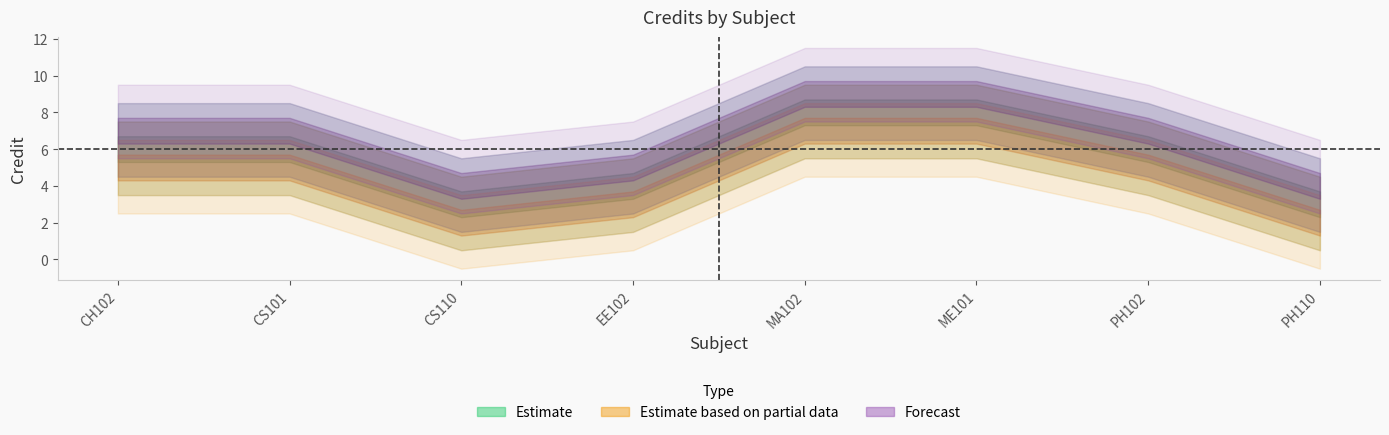

List the series in order of their overall mean, lowest first.

Estimate based on partial data, Estimate, Forecast